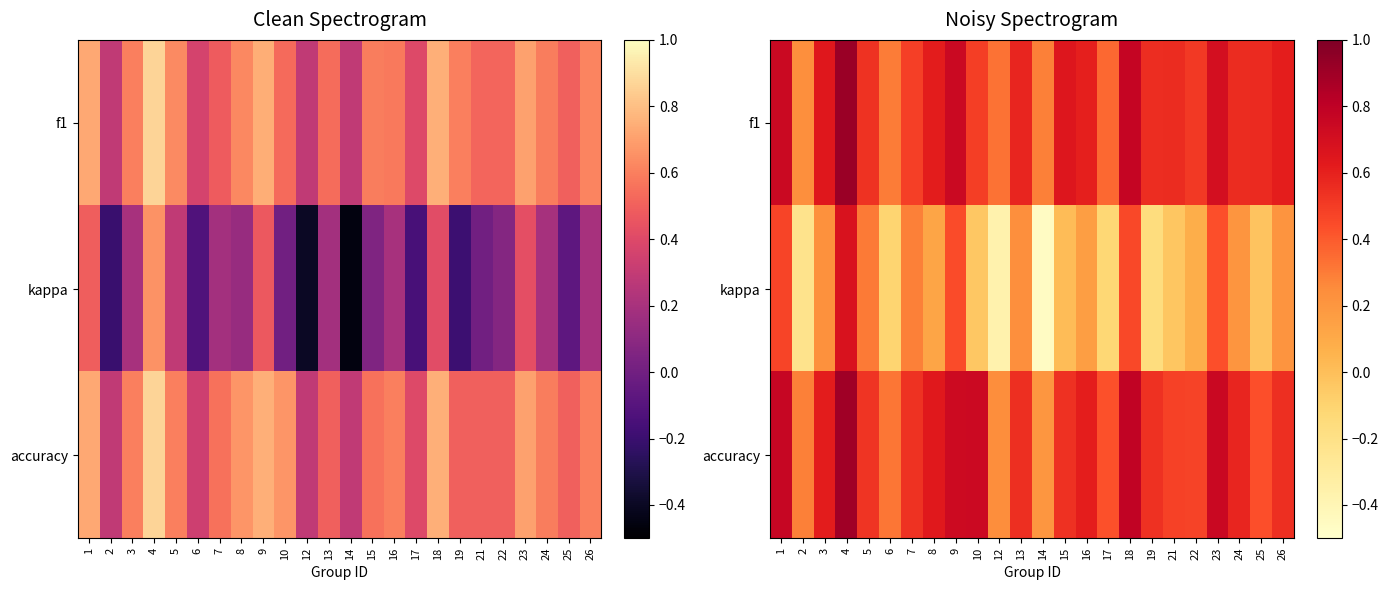

Rank the categories by accuracy value from highest to lowest.

4, 18, 1, 23, 10, 9, 8, 3, 16, 24, 13, 26, 19, 15, 7, 5, 21, 22, 25, 17, 6, 2, 12, 14